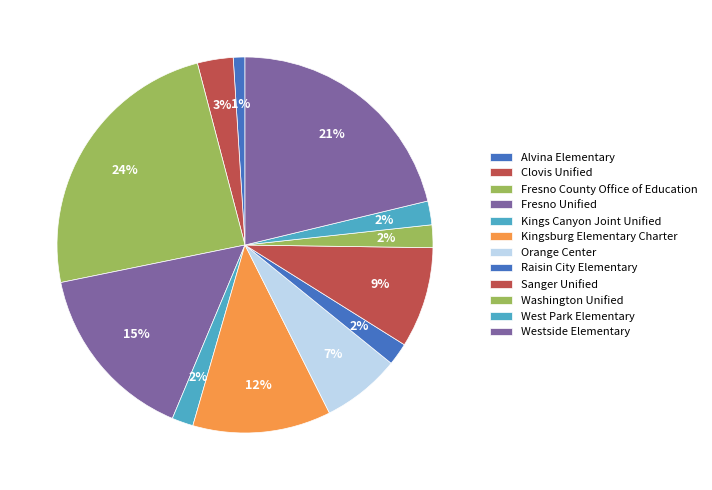

Which slice is the largest?

Fresno County Office of Education